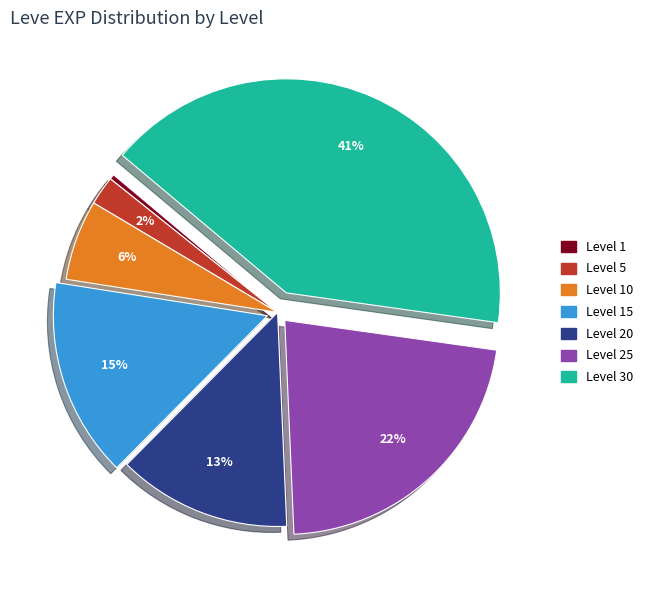

Is there a majority slice in this chart?

No